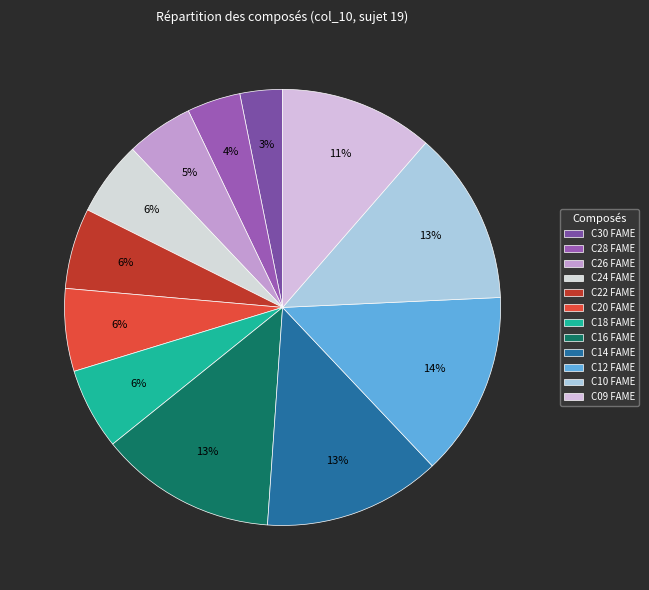

Count the number of slices in the pie.

12